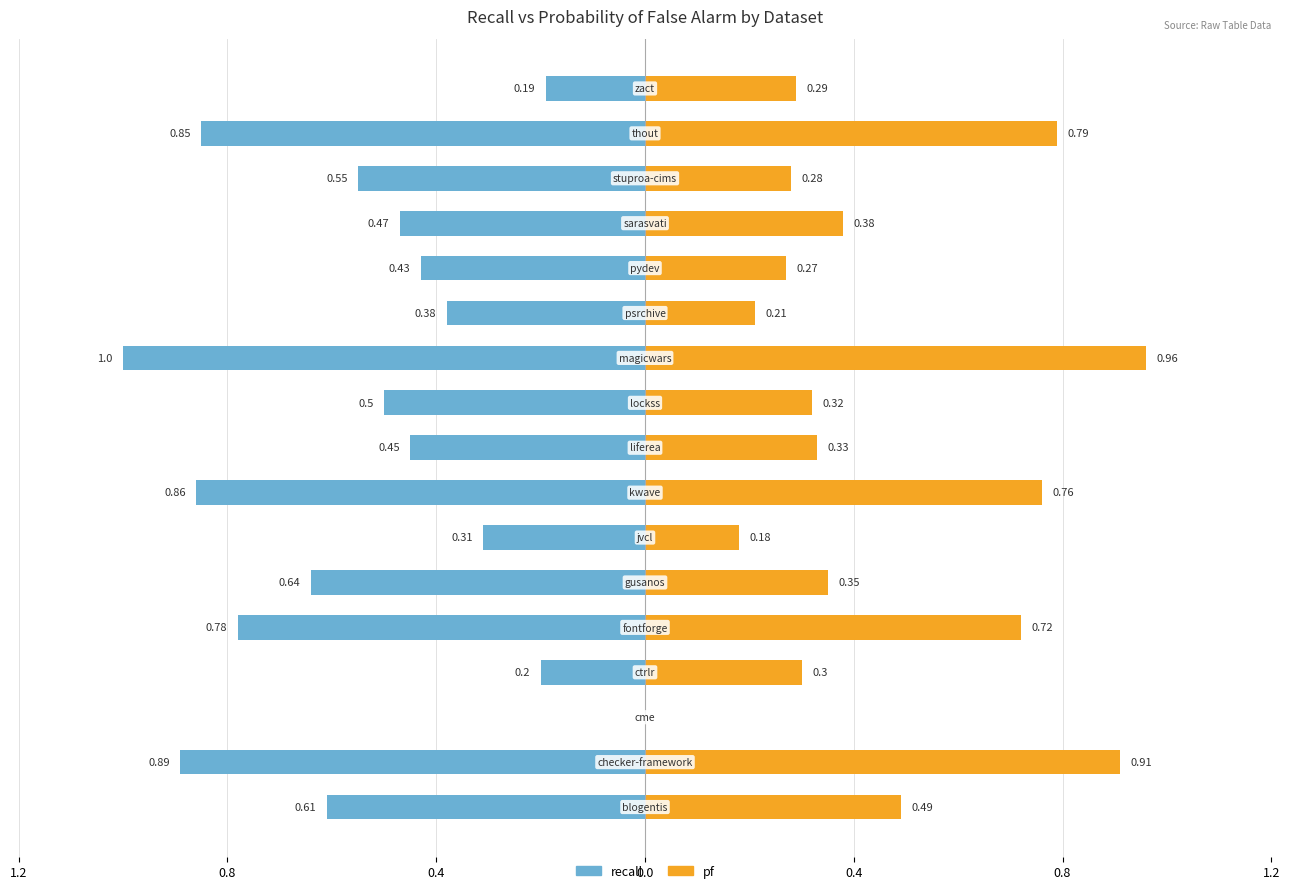

Rank the series at 0.8 from highest to lowest value.

pf, recall